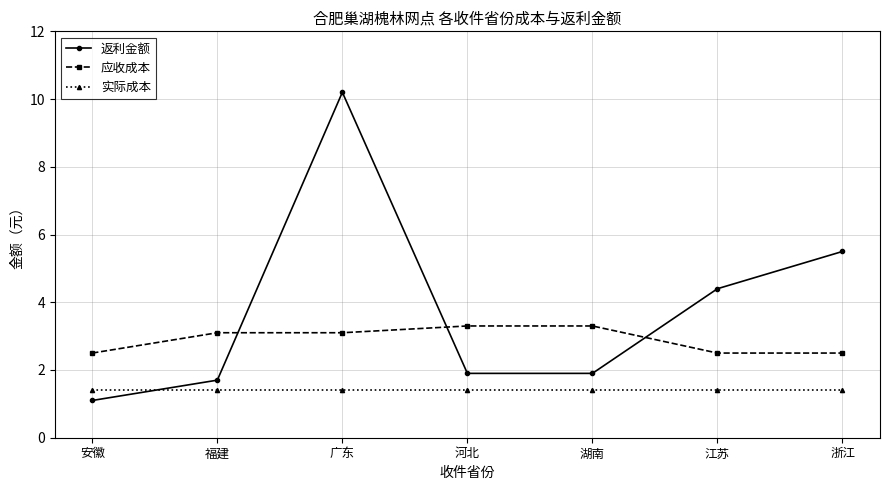

What is the difference between the second highest and second lowest values in the 应收成本 series?

0.8